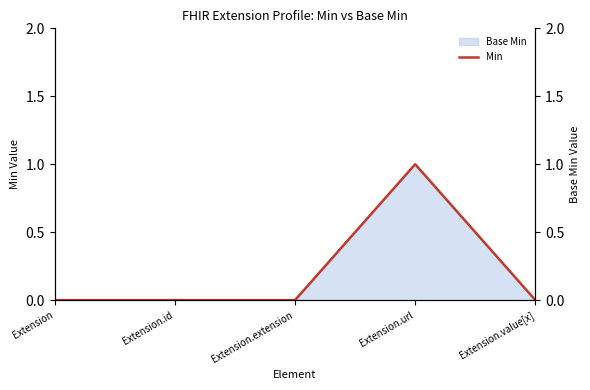

The value at Extension is 0. True or false?

True